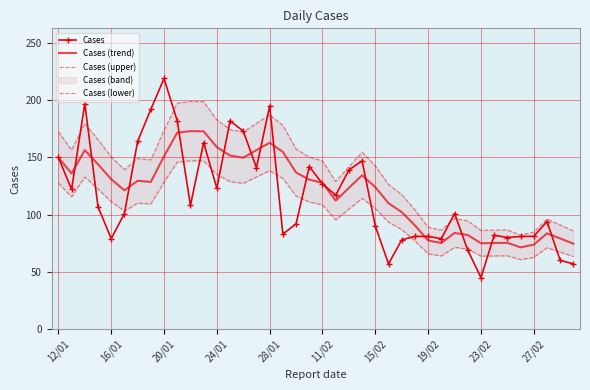

Which series has the largest total across all categories?

Cases (upper)